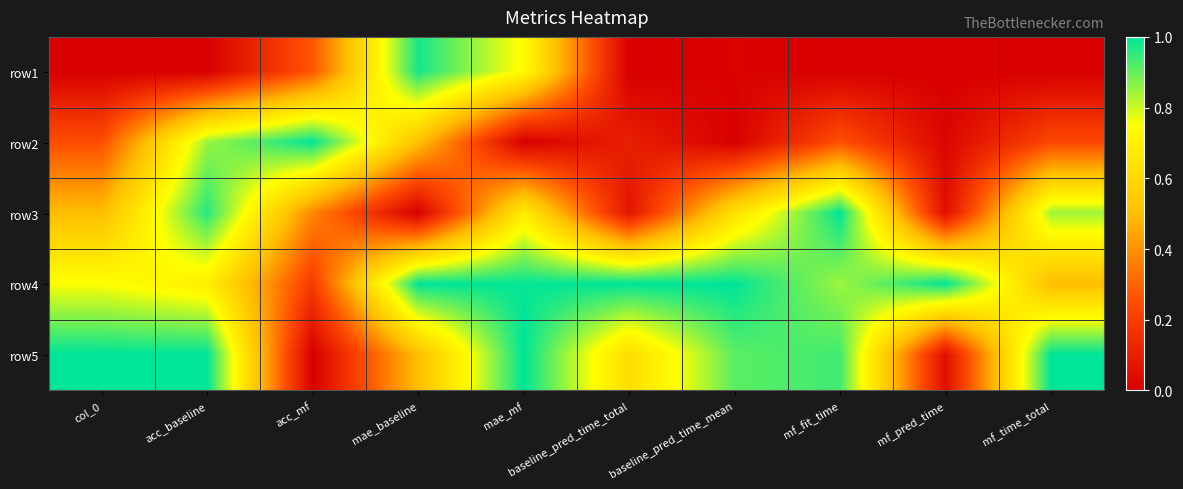

What is the total value across all series at baseline_pred_time_total?

1.8